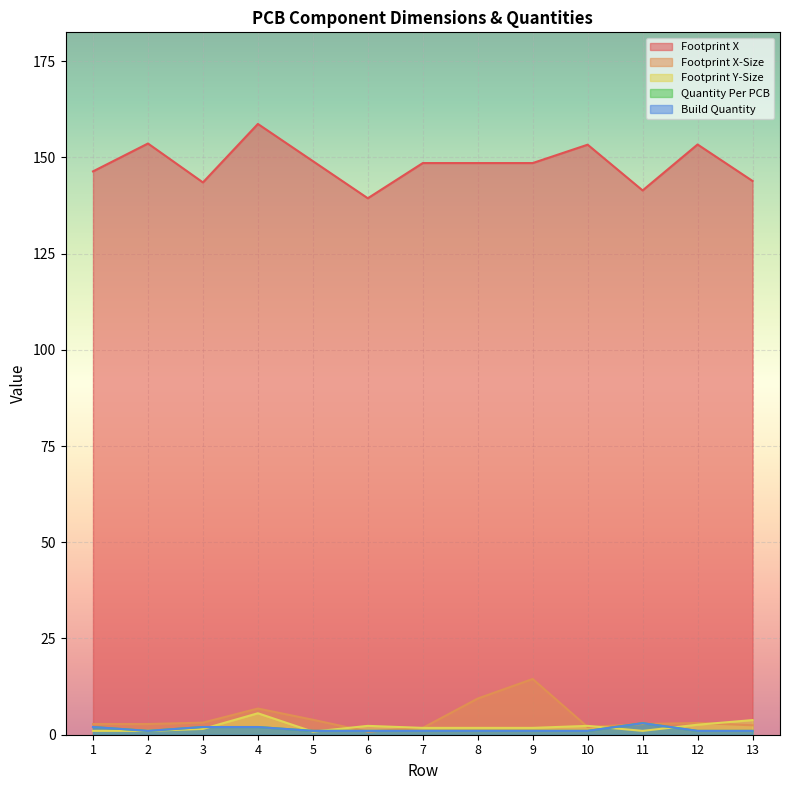

Which series has the widest spread of values?

Footprint X